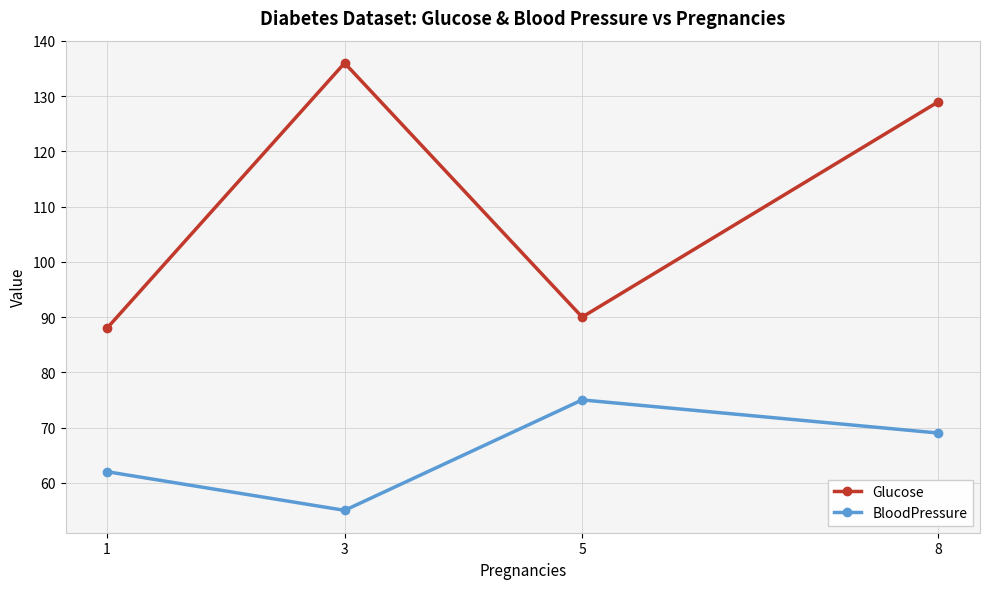

Reading left to right, transcribe all the data shown in this chart.

Glucose: 1=88	3=136	5=90	8=129
BloodPressure: 1=62	3=55	5=75	8=69